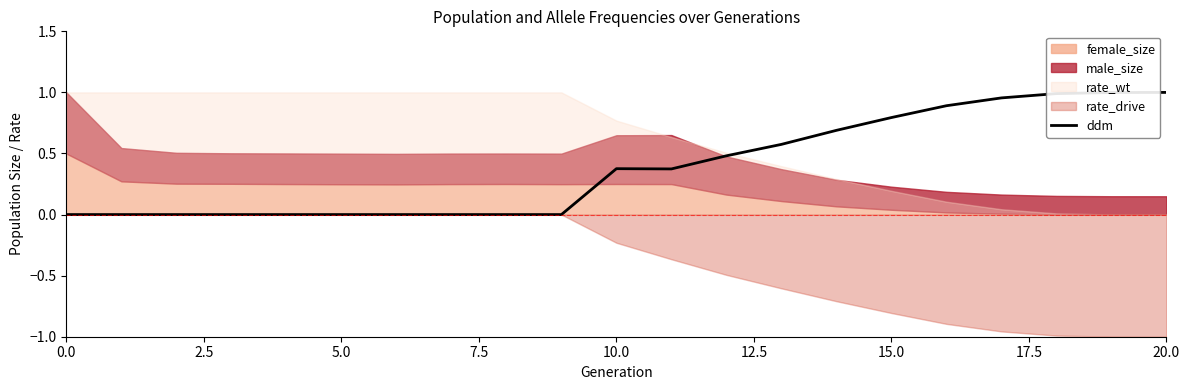

Does the chart have visible grid lines?

No